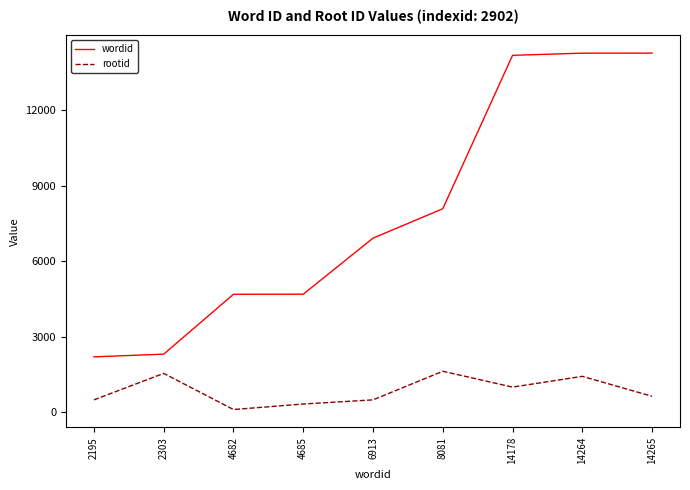

What is the average value of the wordid series?

7952